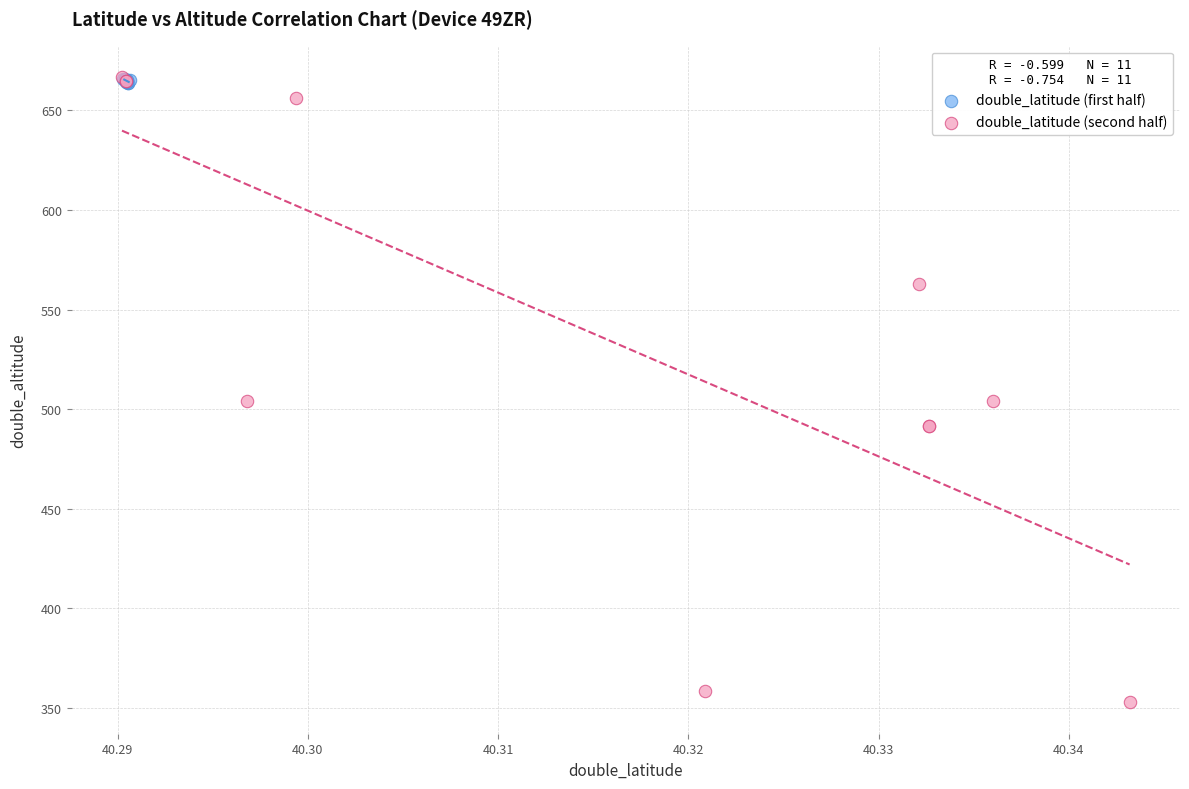

What are all the series names shown in the legend?

double_latitude (first half), double_latitude (second half)